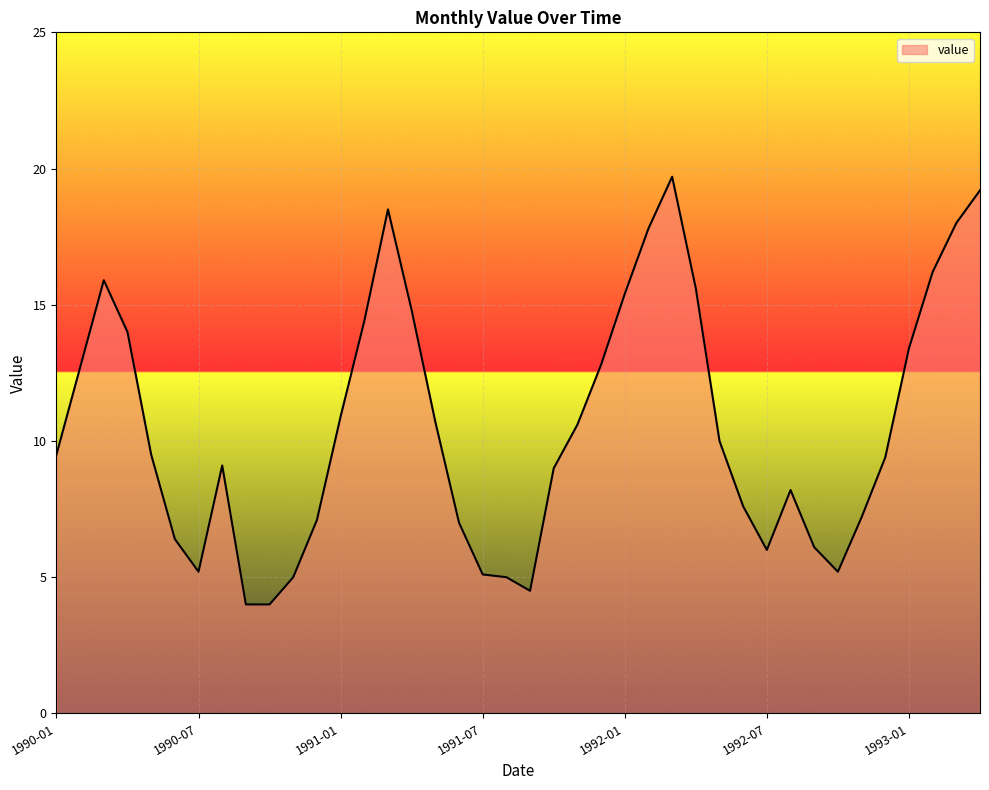

What is the difference between the maximum and minimum values?

15.7